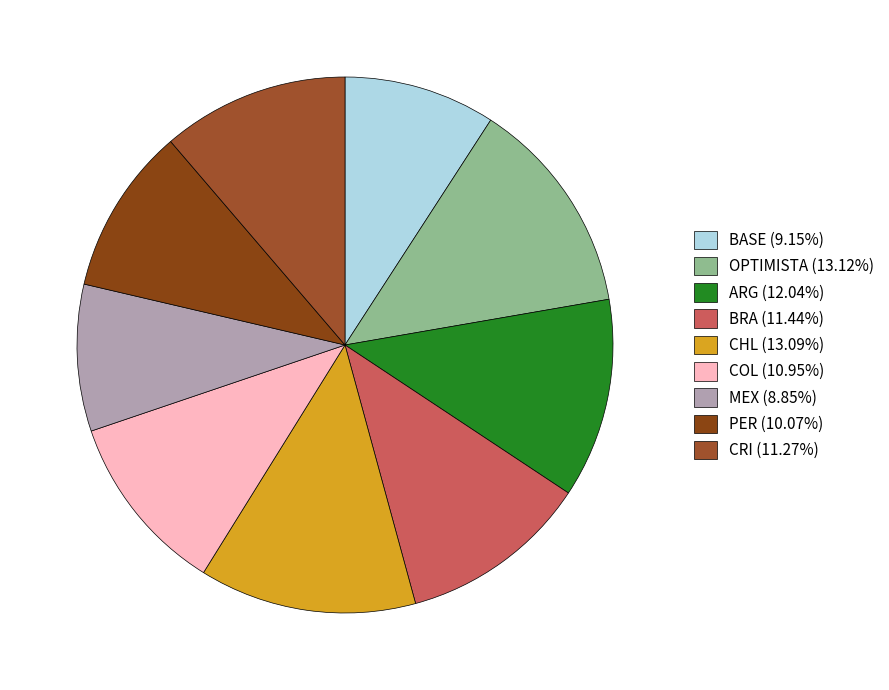

True or false: COL accounts for 11% of the total.

True